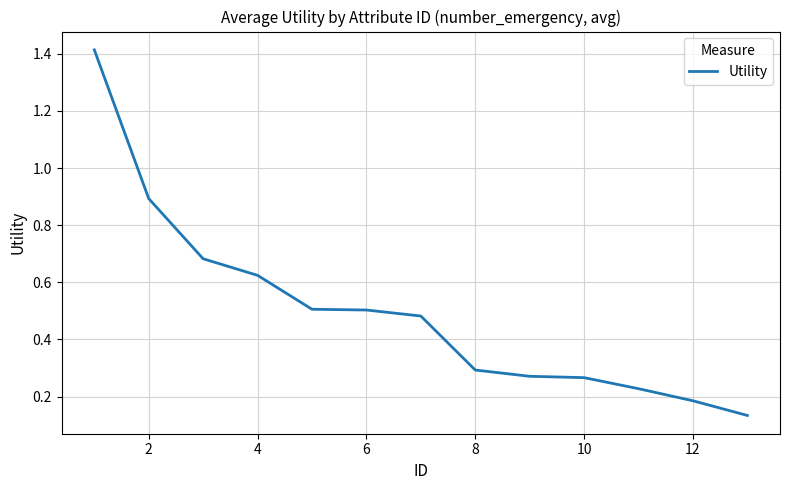

What is the difference between the maximum and minimum values?

1.3